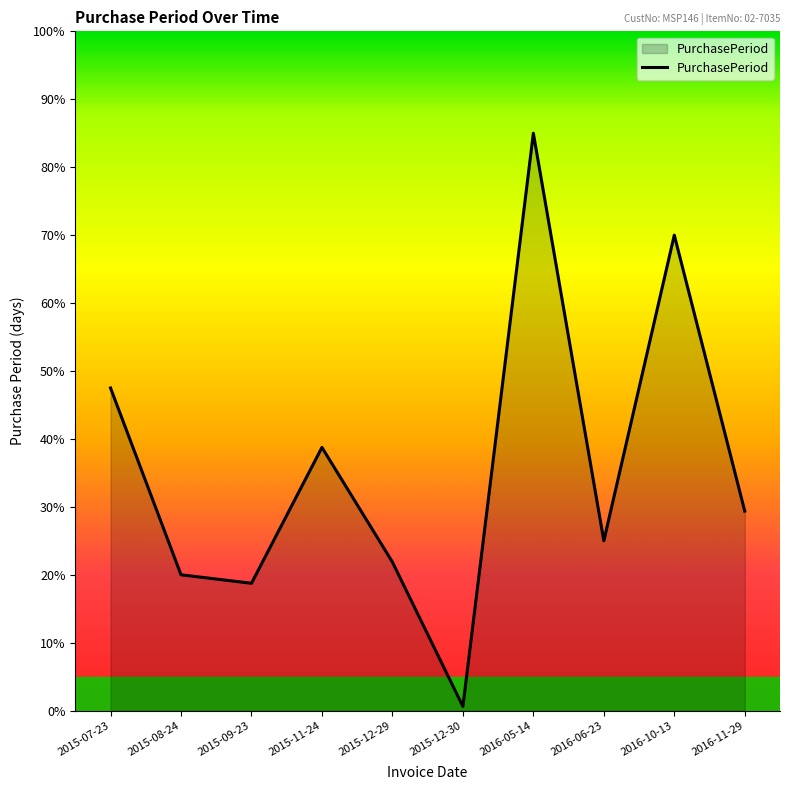

Does the chart display data point markers on the line(s)?

No